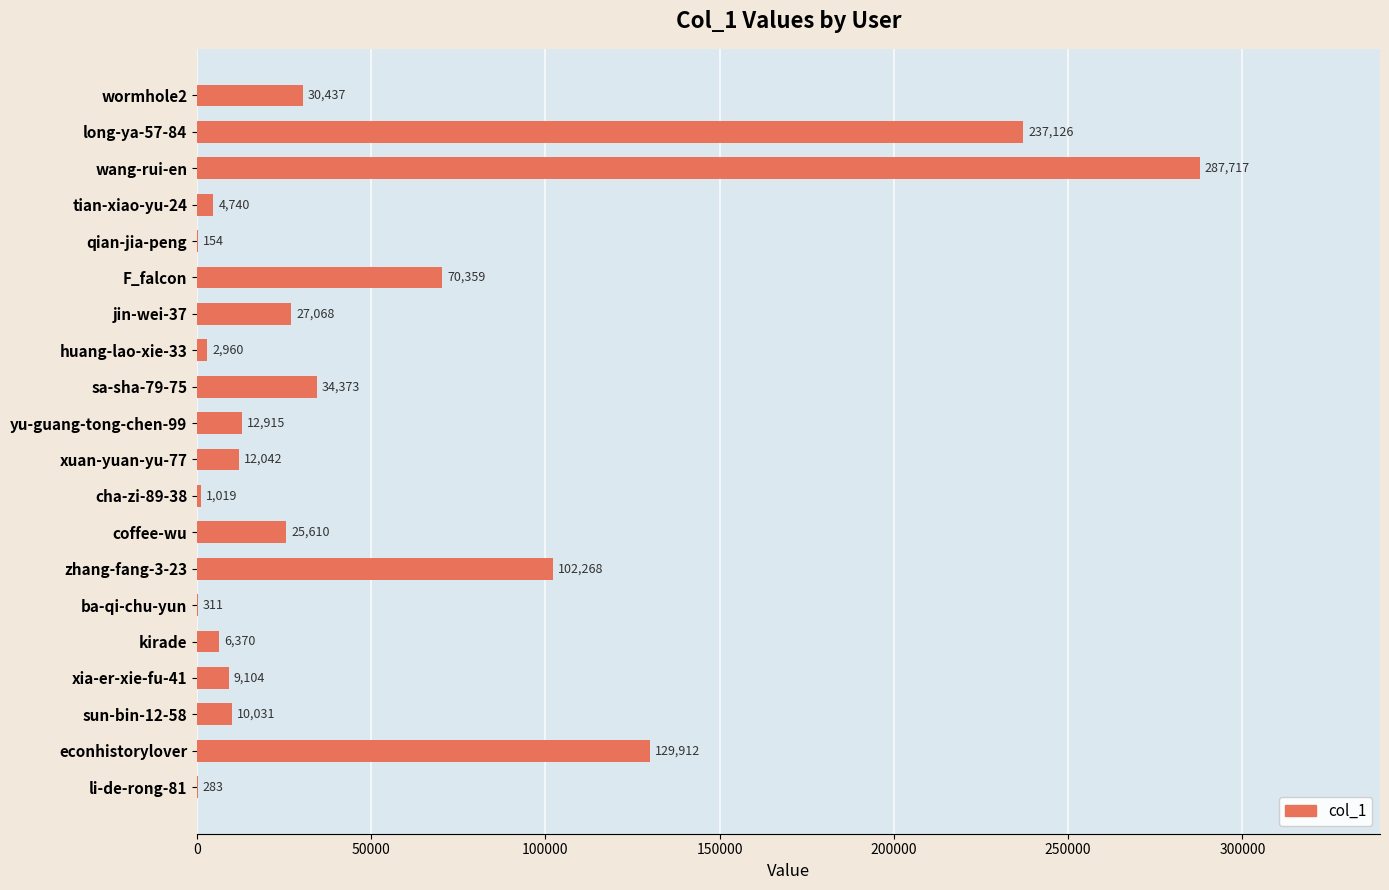

Between coffee-wu and xuan-yuan-yu-77, which is larger?

coffee-wu